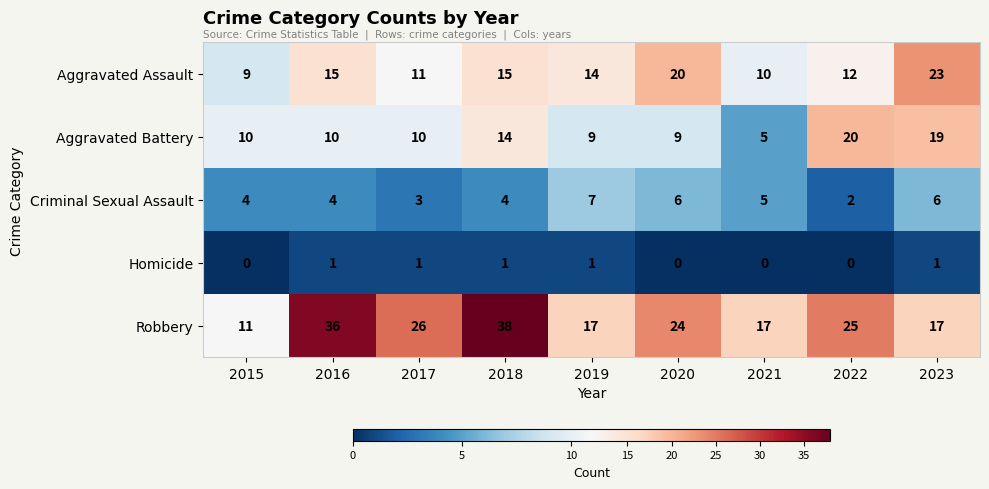

What is the average value of the Robbery series?

23